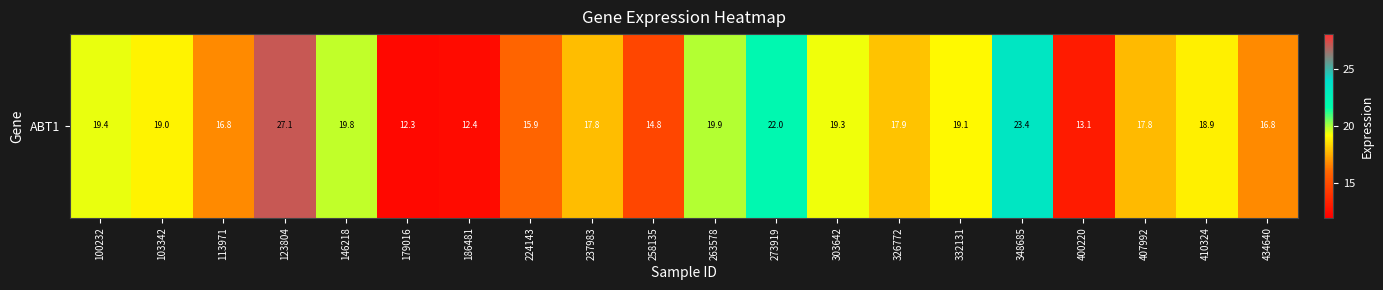

Which category has the lowest value across all series?

179016